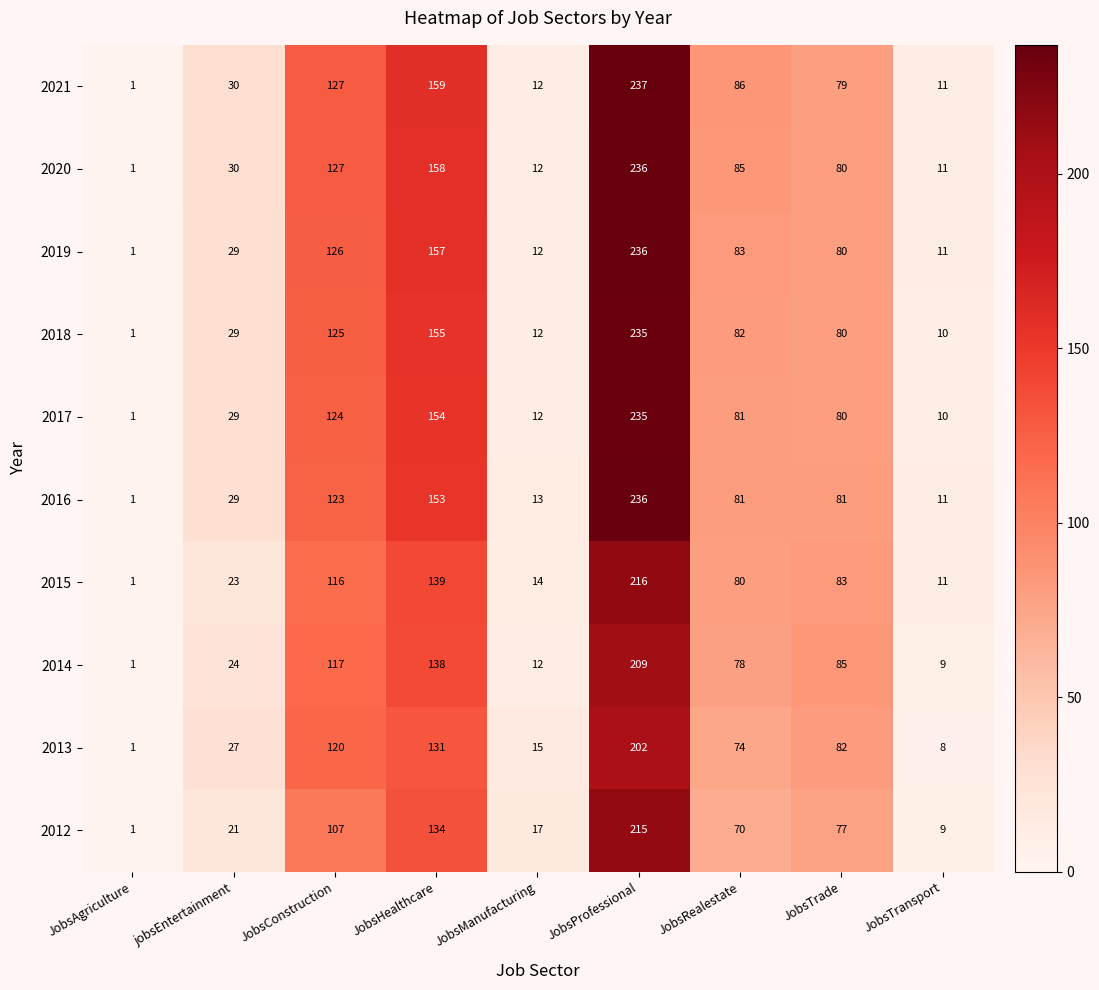

What is the minimum value shown in the chart?

1